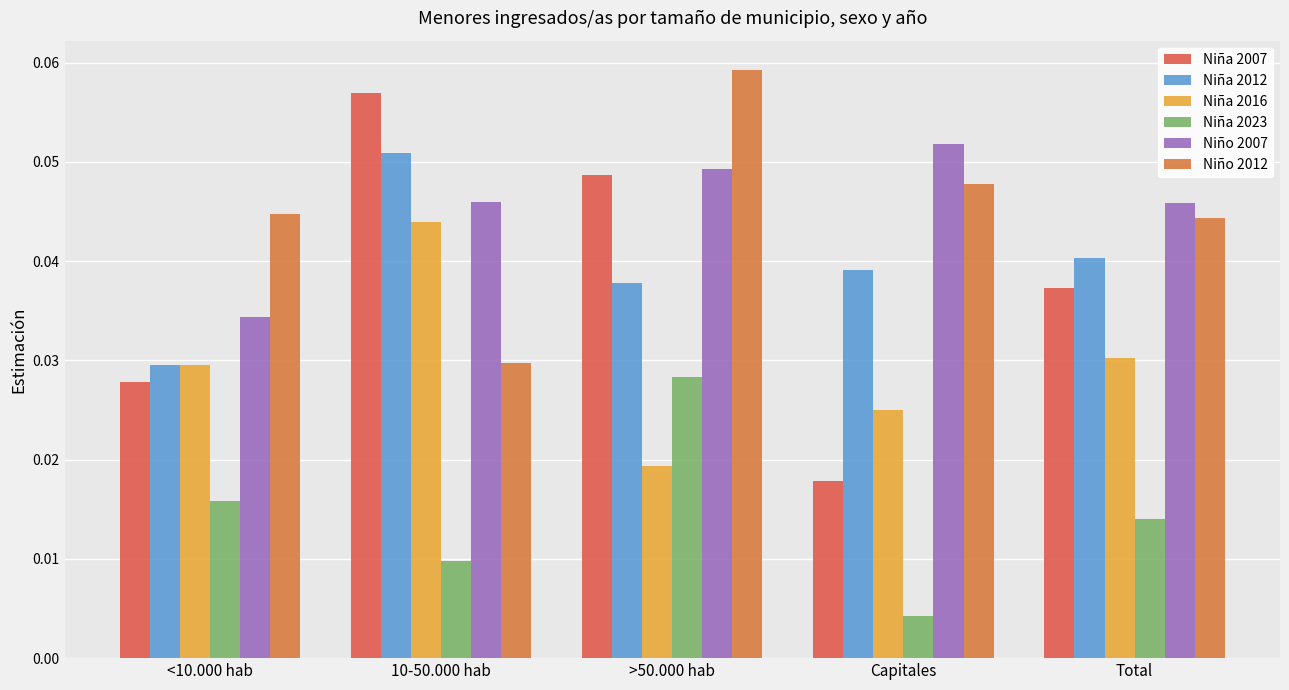

Which category has the highest value across all series?

>50.000 hab